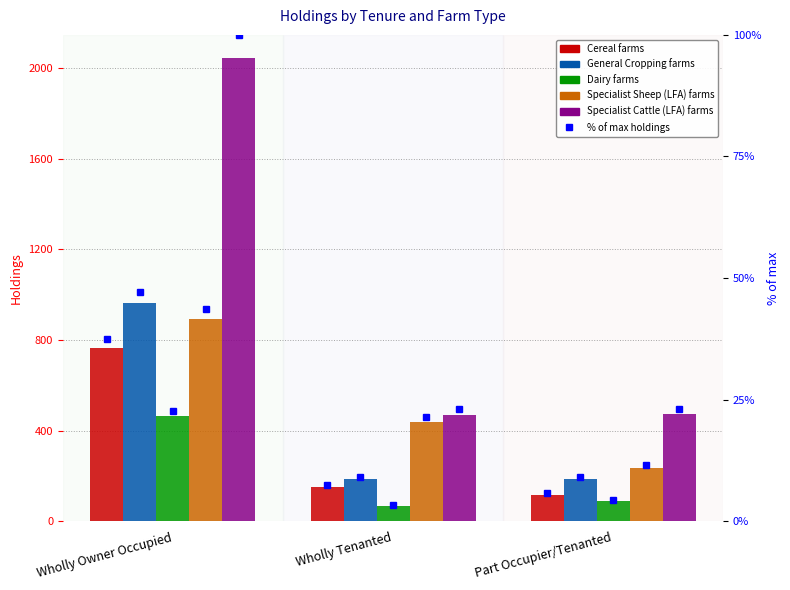

How many values in the Specialist Cattle (LFA) farms series exceed 472?

1